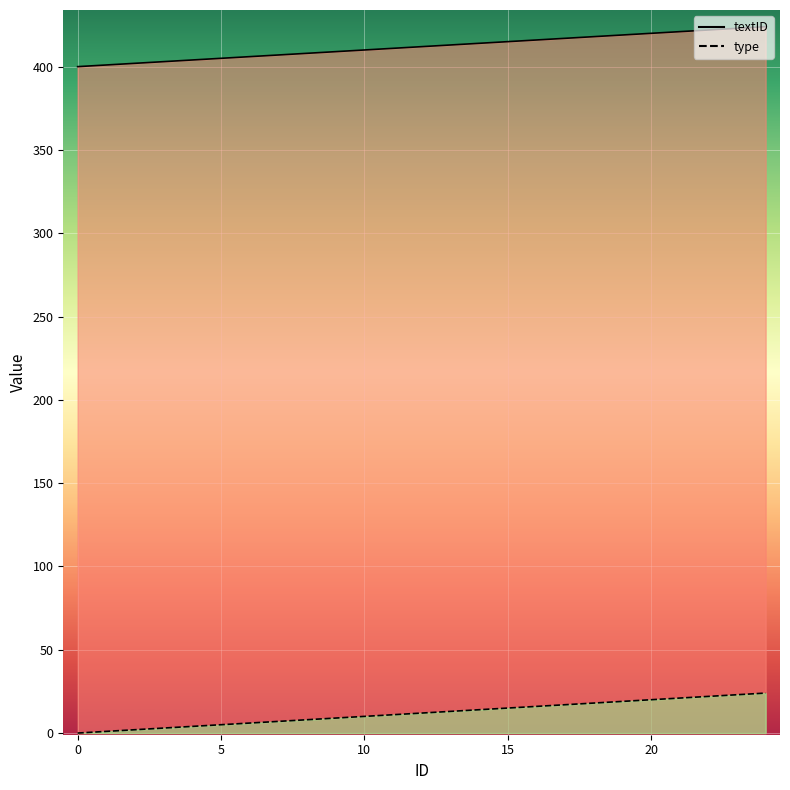

List the series in order of their overall mean, lowest first.

type, textID